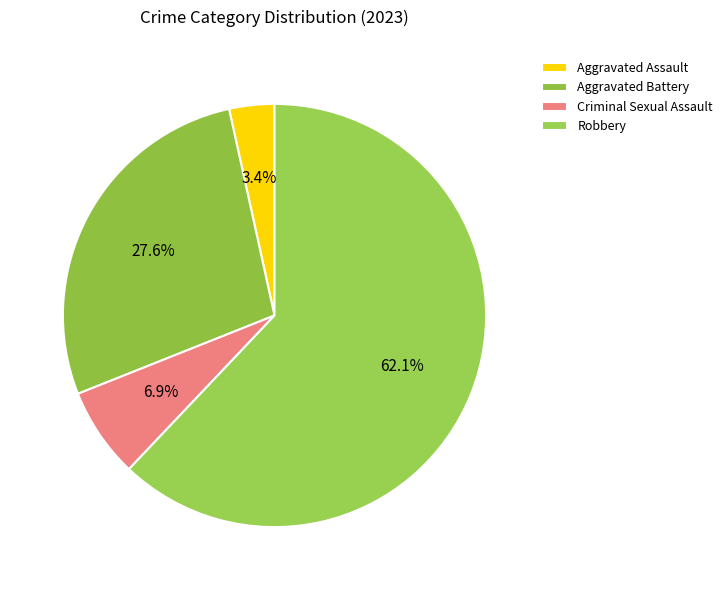

Rank the categories by value from lowest to highest.

Aggravated Assault, Criminal Sexual Assault, Aggravated Battery, Robbery